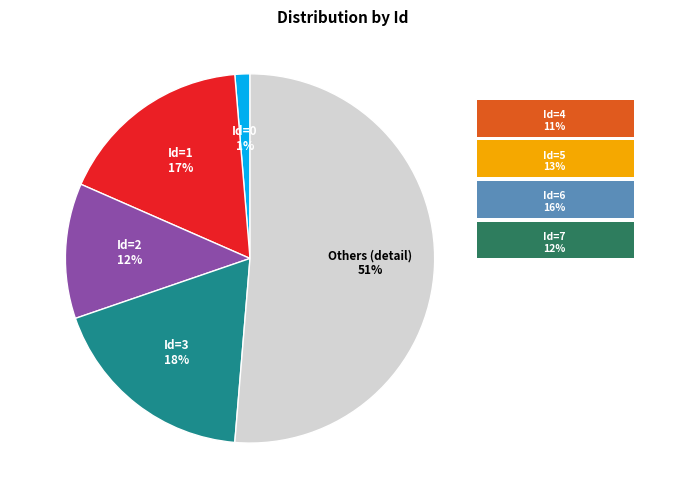

Does any single category account for the majority?

Yes